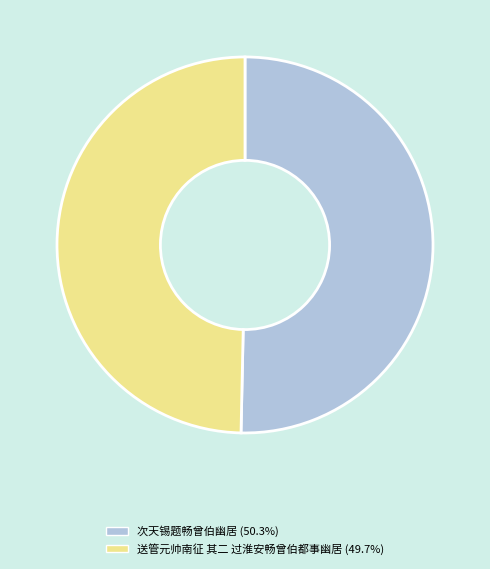

Which slice represents more than half of the pie?

次天锡题畅曾伯幽居